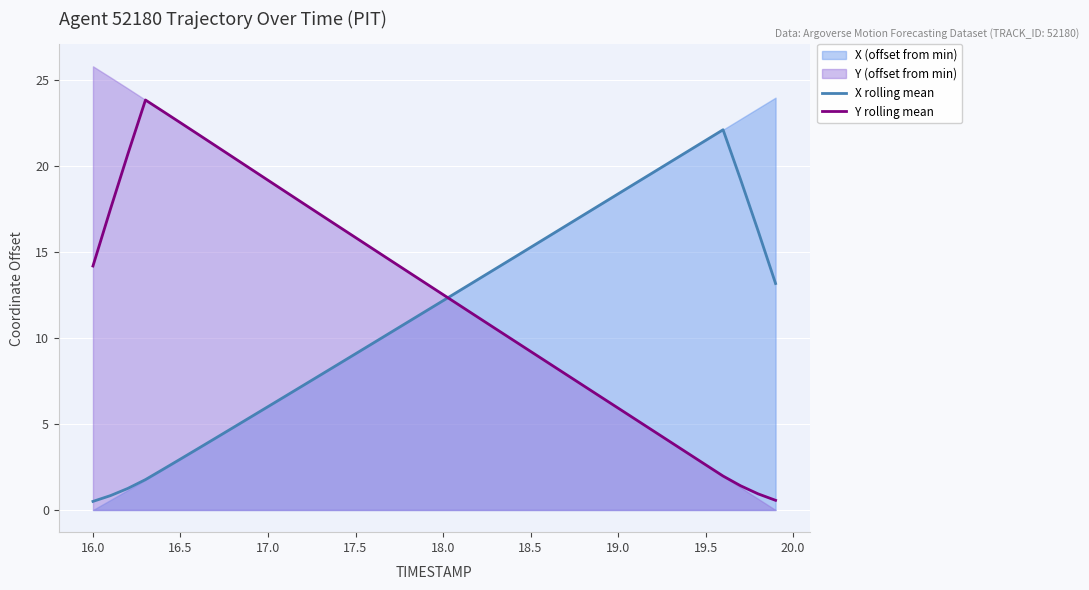

What is the sum of the X rolling mean values at 16.0 and 19.5?

22.0